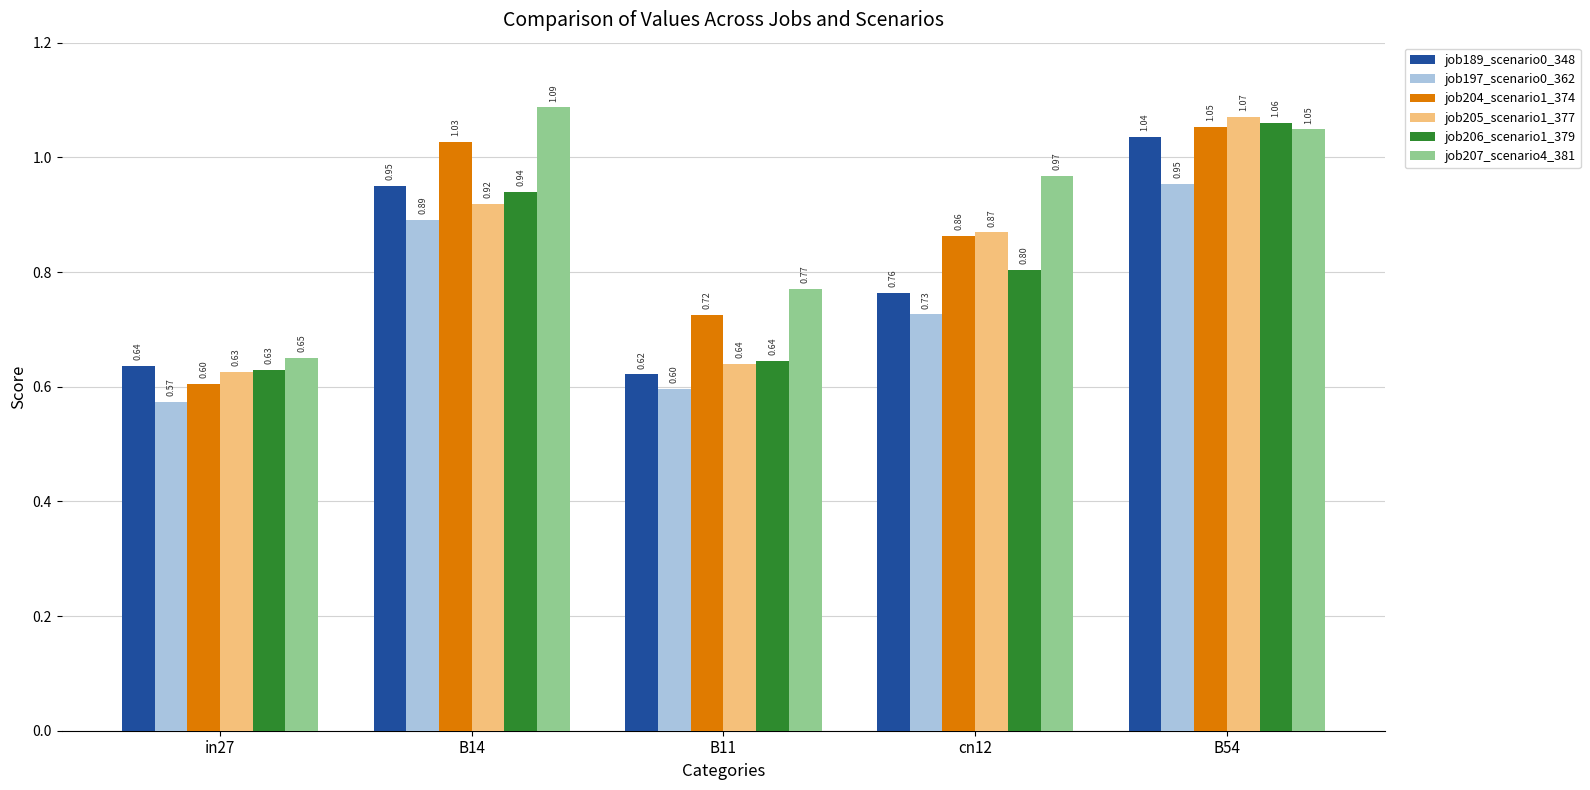

Rank the categories by job207_scenario4_381 value from highest to lowest.

B14, B54, cn12, B11, in27